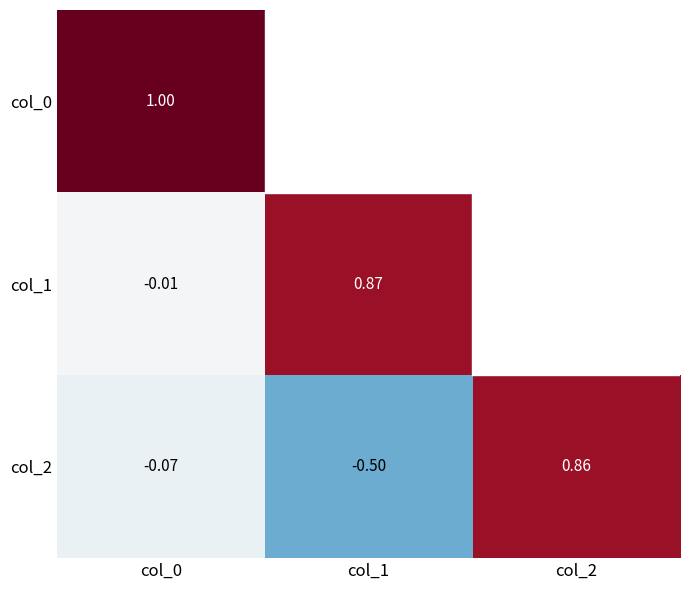

At how many categories does at least one series exceed 0?

3